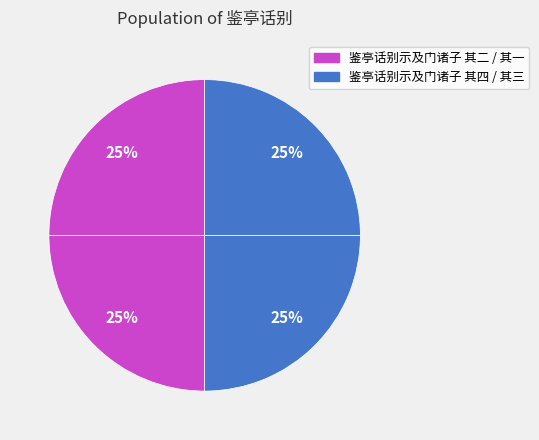

How many slices are in this pie chart?

4